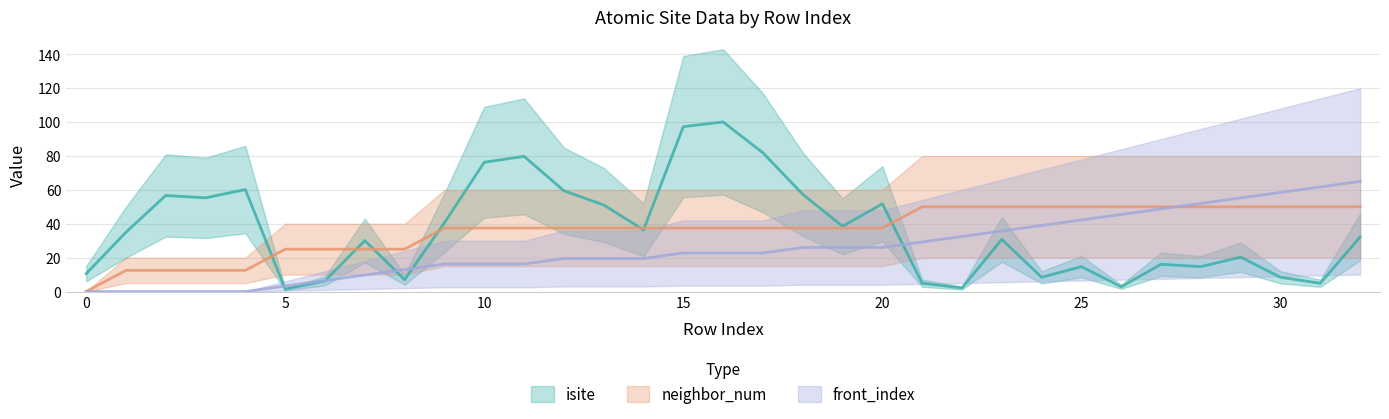

How many categories are shown in the chart?

33